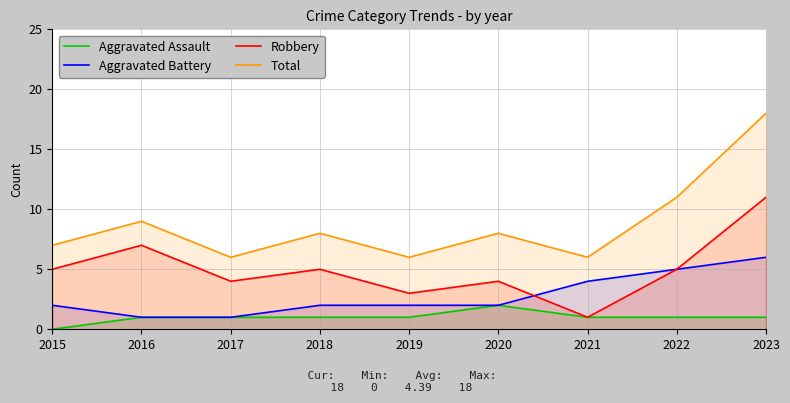

The Robbery series shows 5 at 2022. True or false?

True